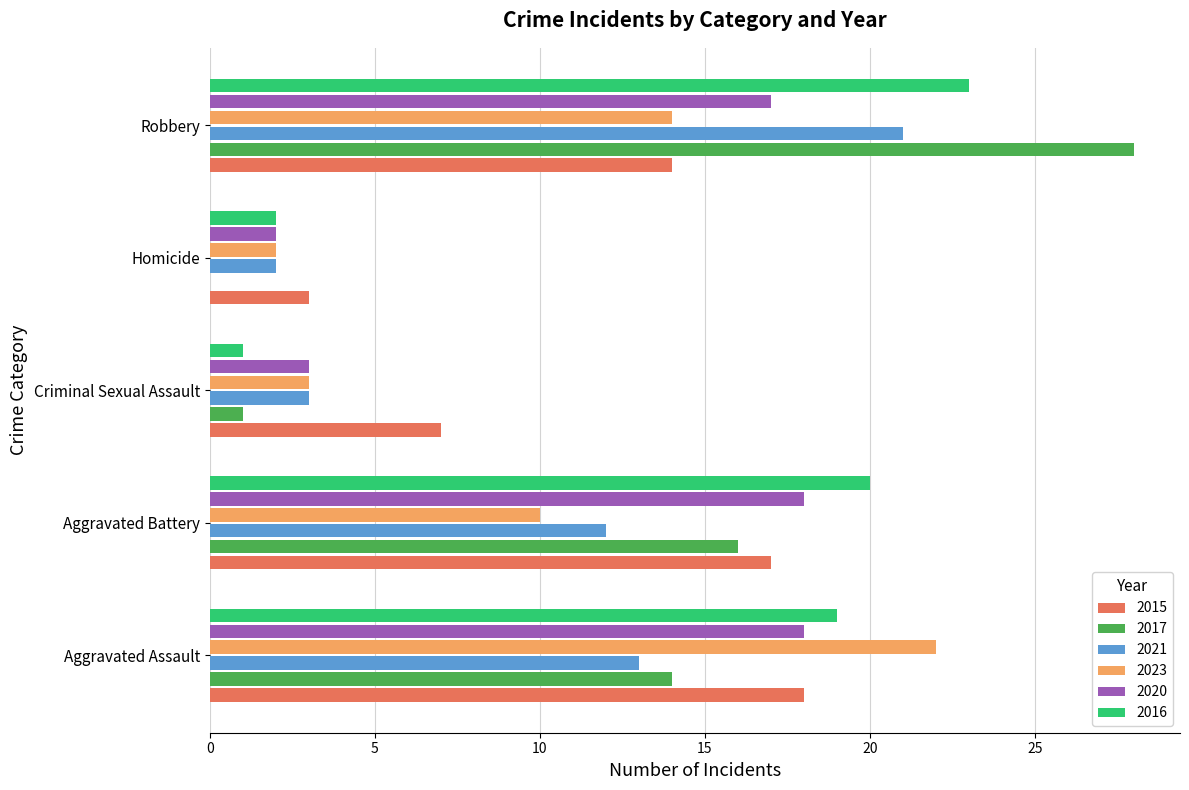

Is it true that 2021 equals 2 at Homicide?

True